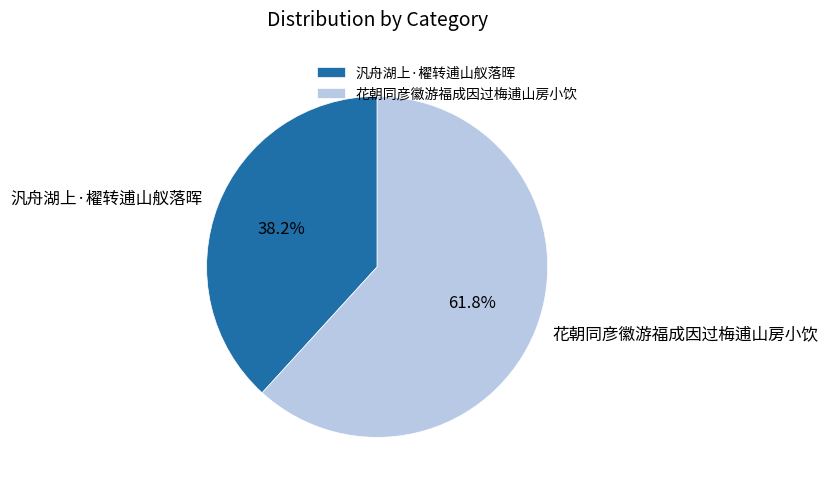

Approximately how many times larger is the value at 花朝同彦徽游福成因过梅逋山房小饮 compared to 汎舟湖上·櫂转逋山舣落晖?

1.6